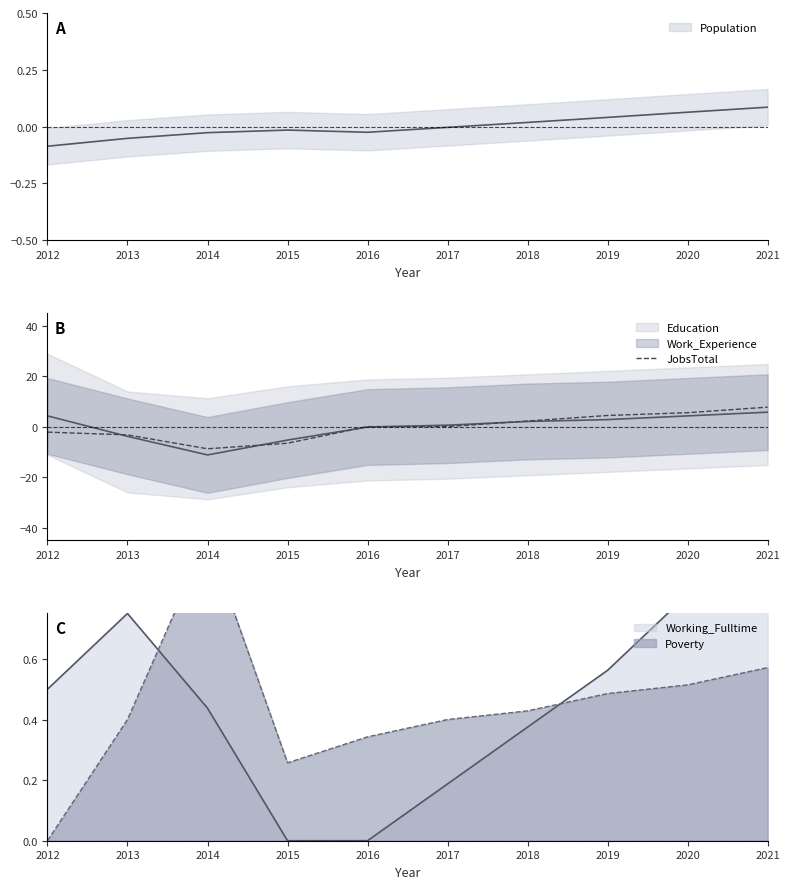

At which label does JobsTotal reach its minimum?

2014